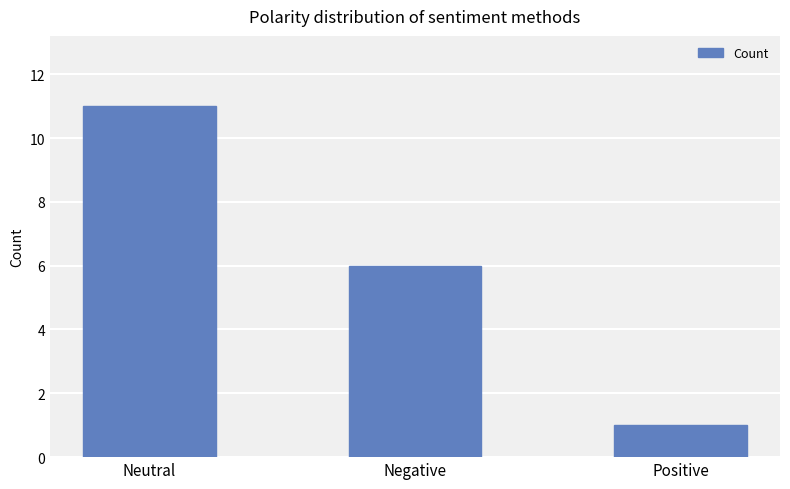

What is the difference between the maximum and minimum values?

10